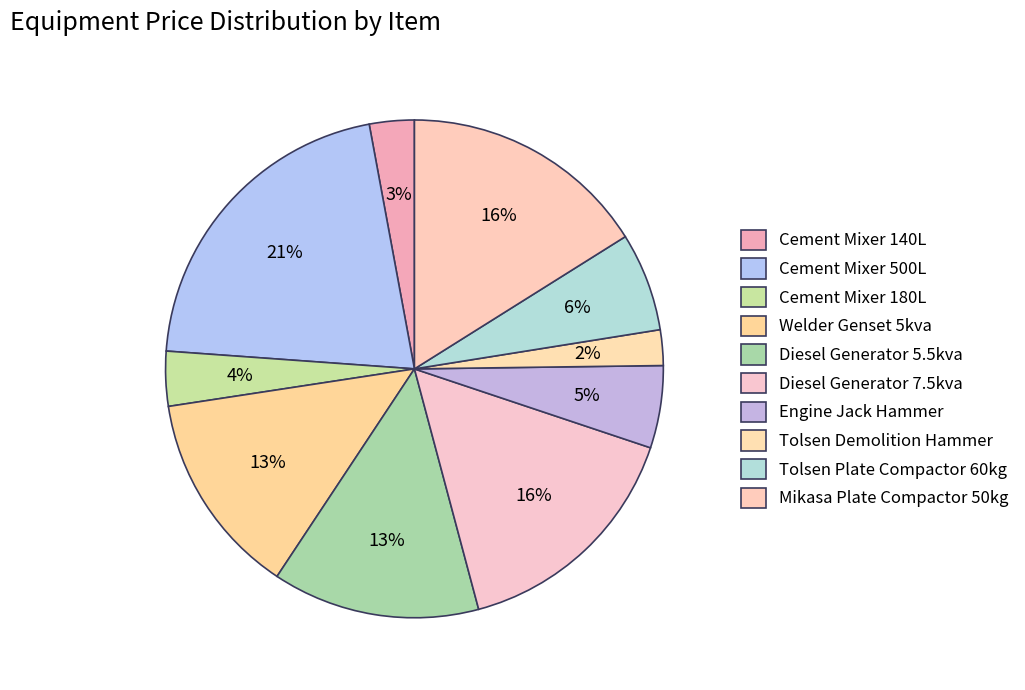

Count the number of slices in the pie.

10